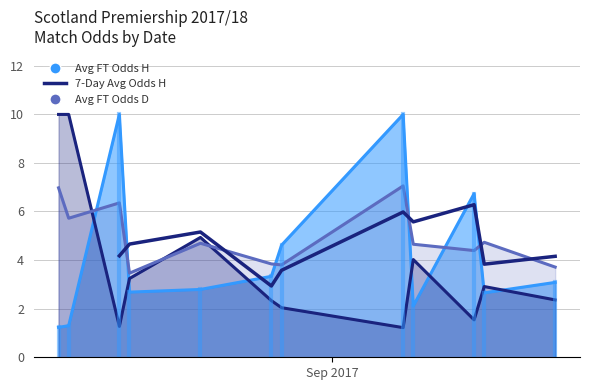

The value at 9 is 7.2. True or false?

False